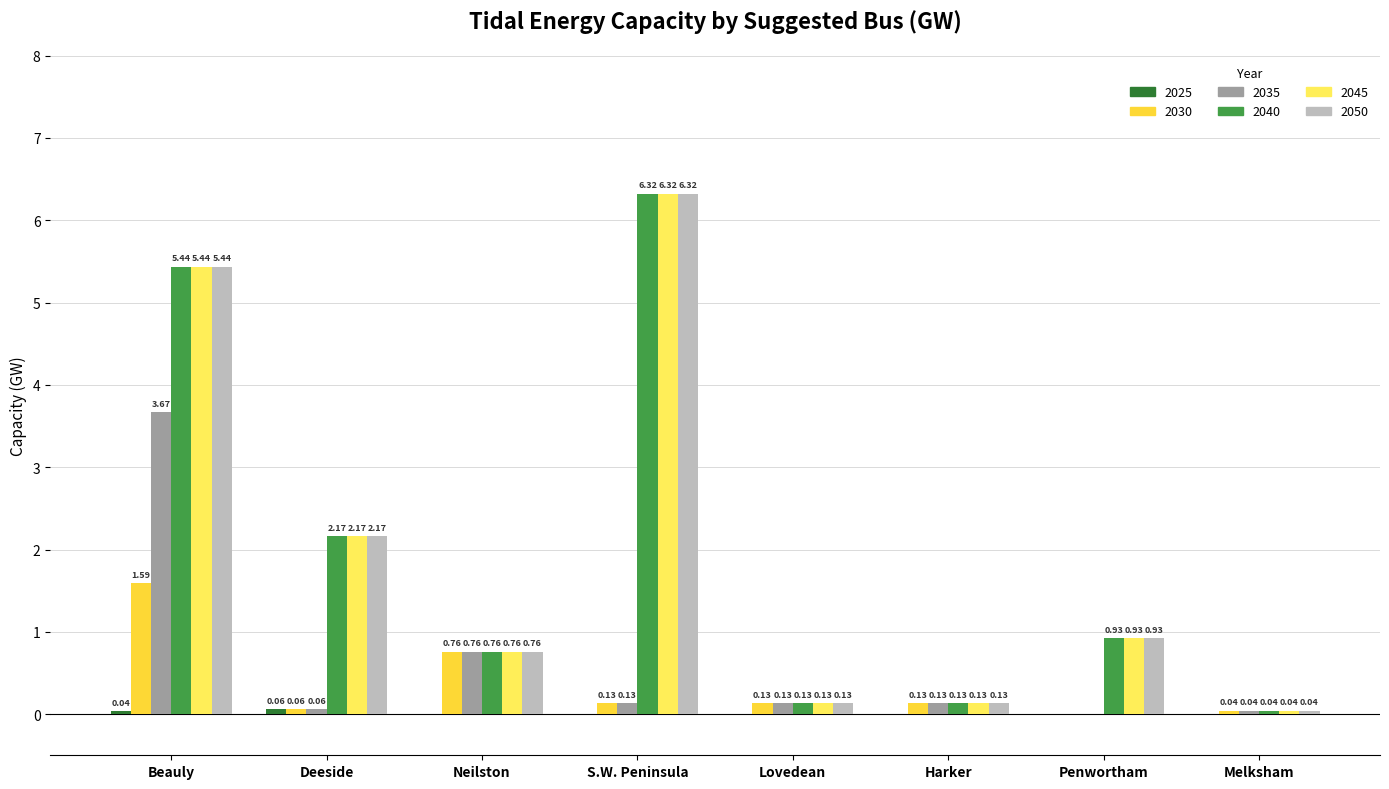

Which category has the highest value across all series?

S.W. Peninsula